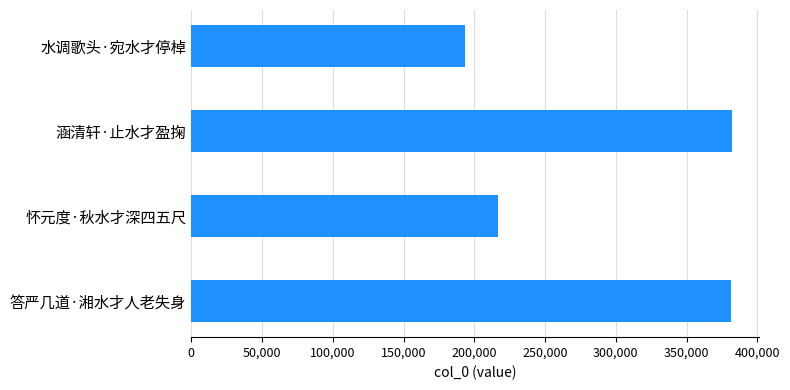

What is the average value?

293403